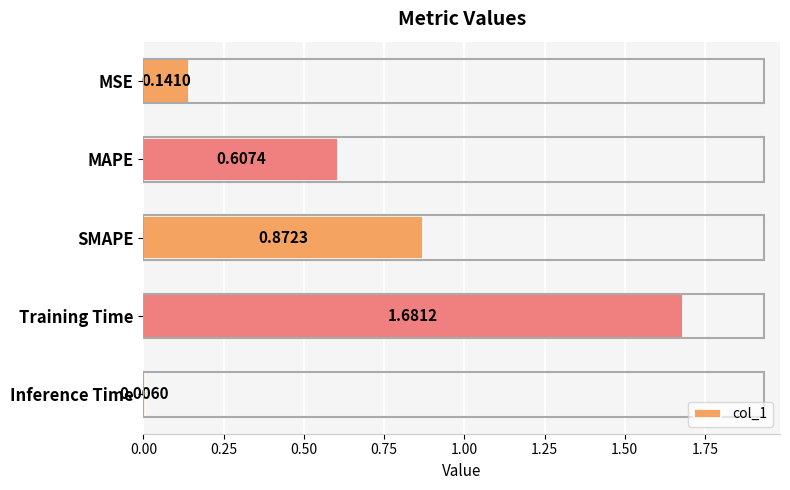

List the labels in order of value, largest first.

Training Time, SMAPE, MAPE, MSE, Inference Time